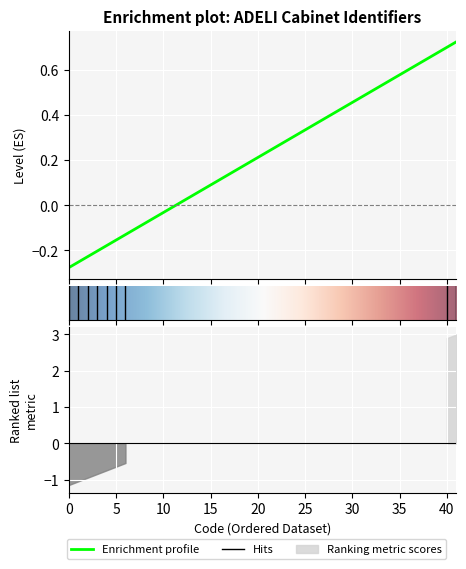

What is the difference between the second highest and minimum values?

1.0